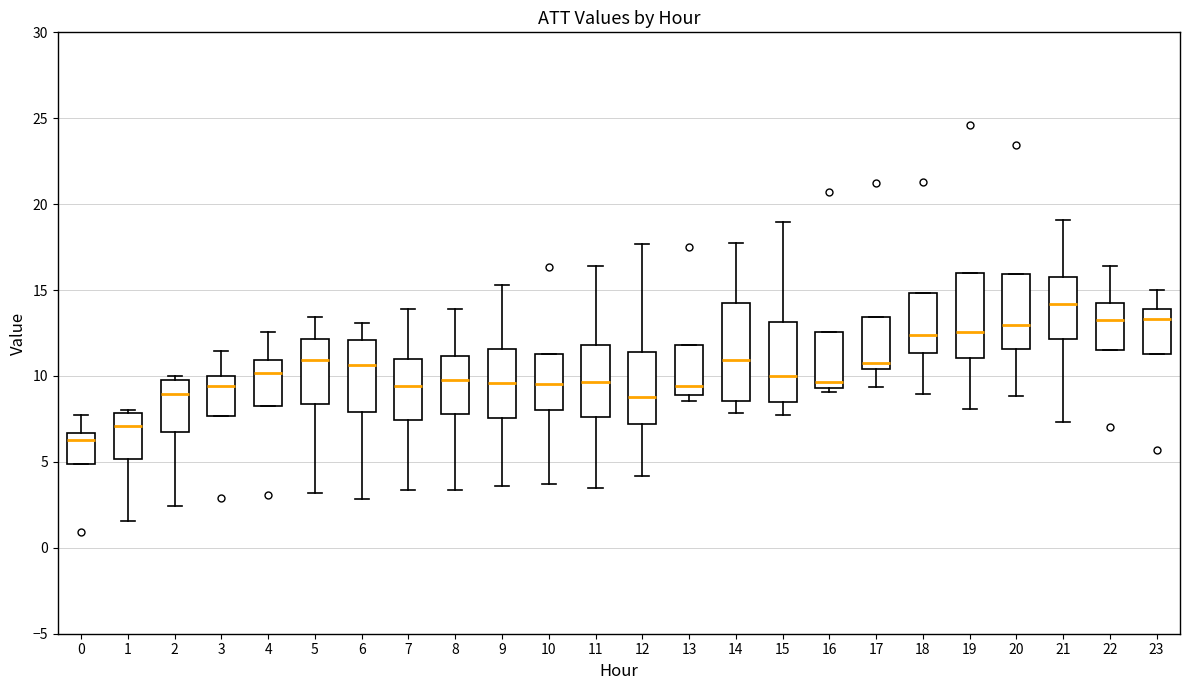

Which box has the lowest median line?

0